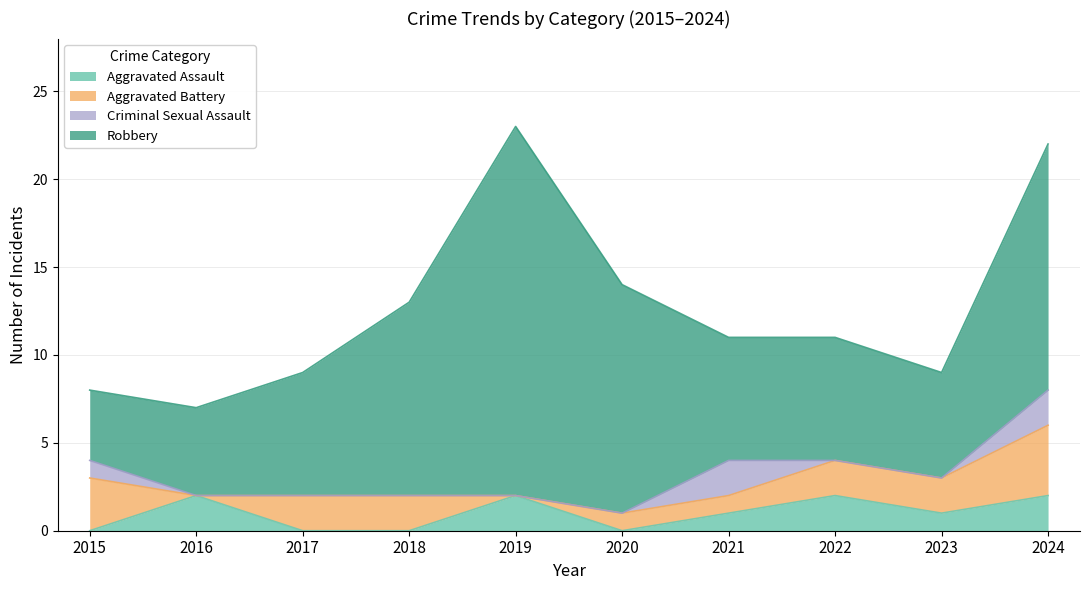

How many data points does each series have?

10